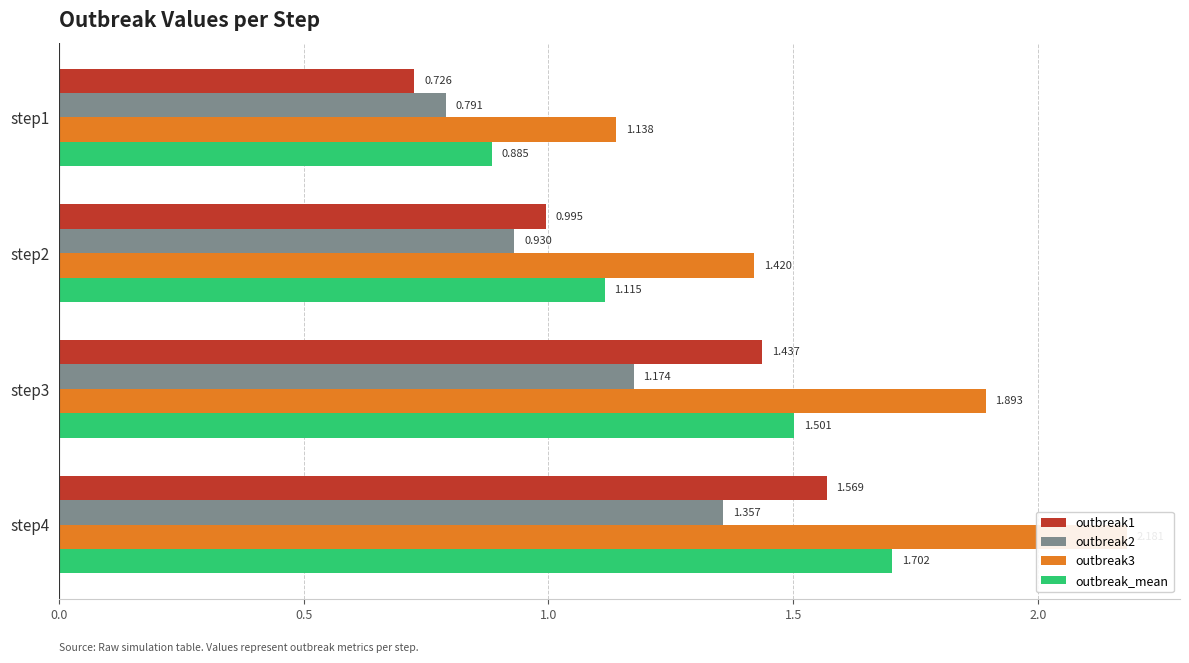

Rank the series by their maximum value, from lowest to highest.

outbreak2, outbreak1, outbreak_mean, outbreak3